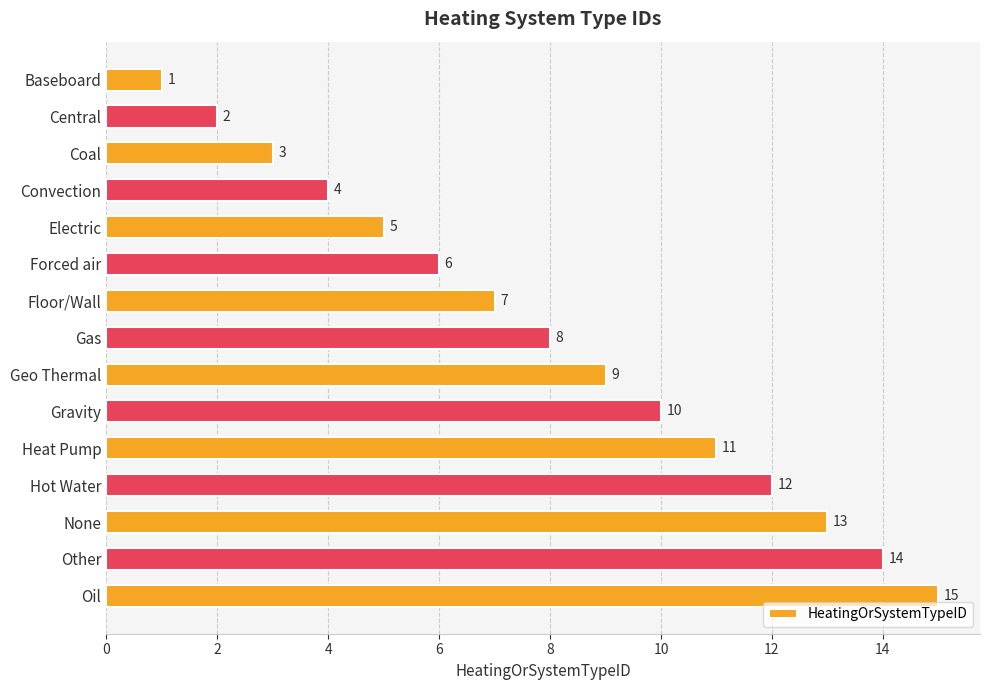

List the labels in order of value, smallest first.

Baseboard, Central, Coal, Convection, Electric, Forced air, Floor/Wall, Gas, Geo Thermal, Gravity, Heat Pump, Hot Water, None, Other, Oil